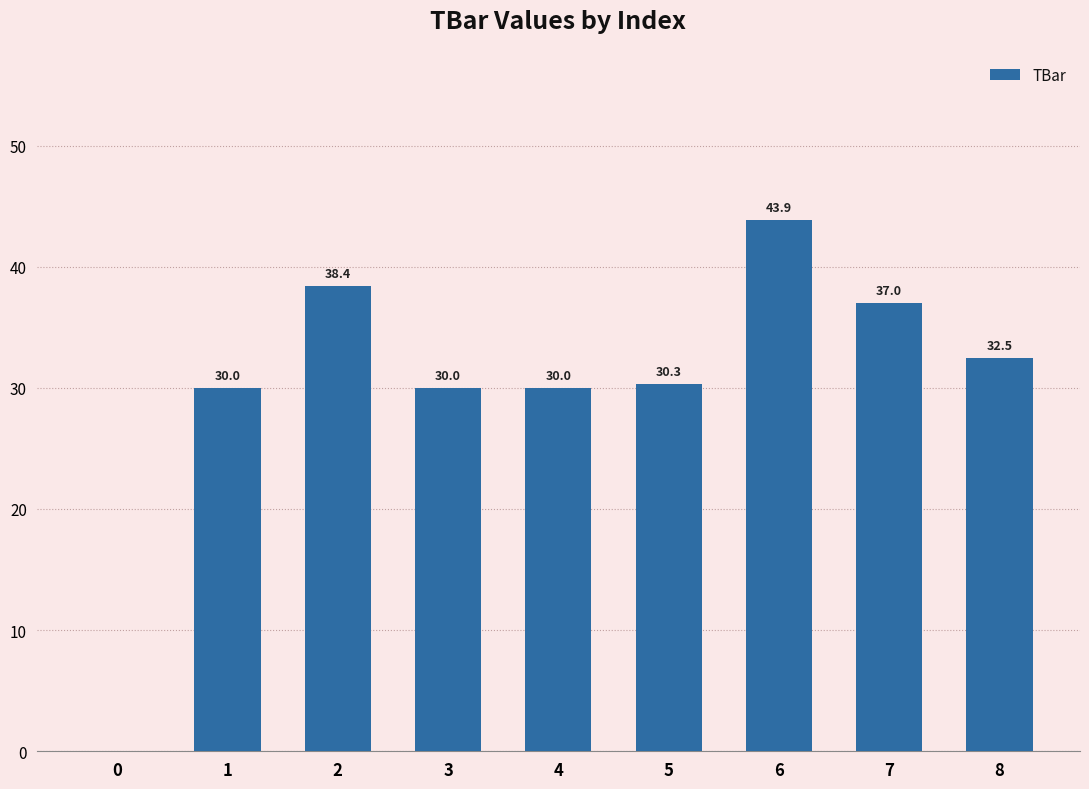

What is the approximate value at 6?

43.9